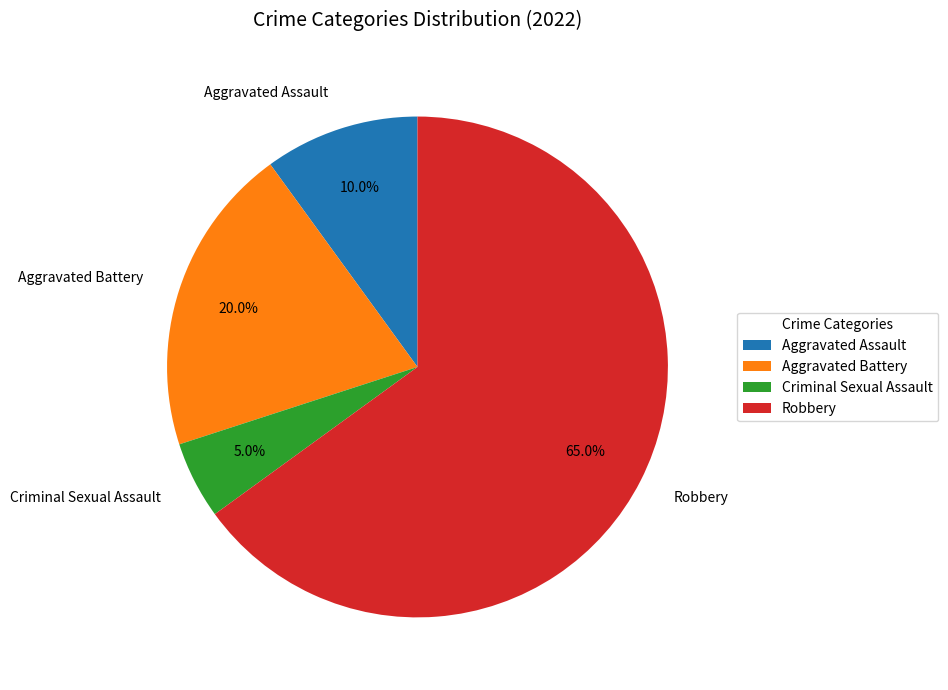

The Aggravated Battery slice represents 20% of the pie. True or false?

True